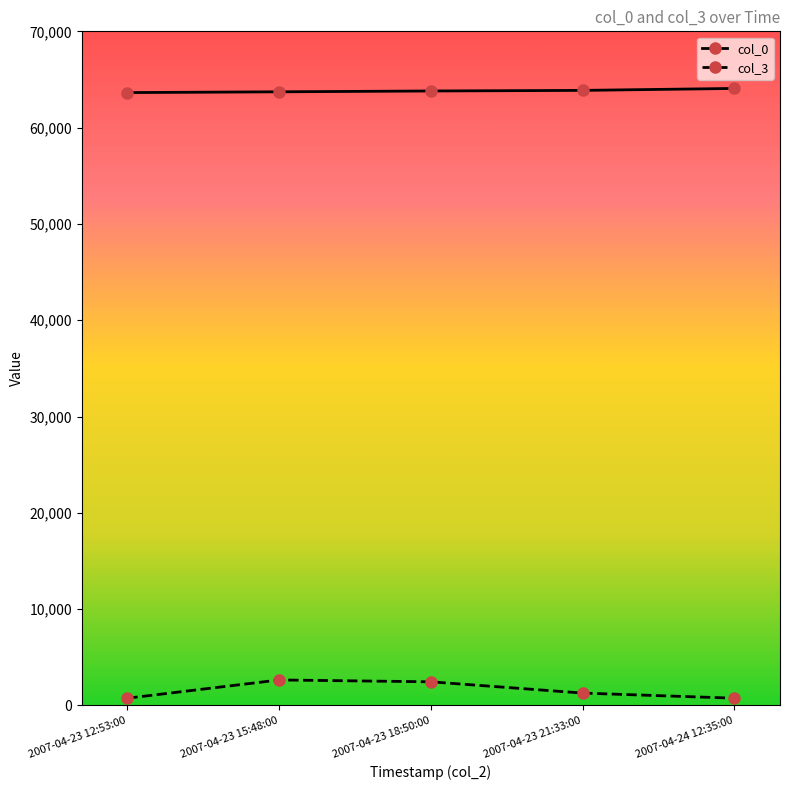

At 2007-04-23 12:53:00, list the series in order from smallest to largest.

col_3, col_0